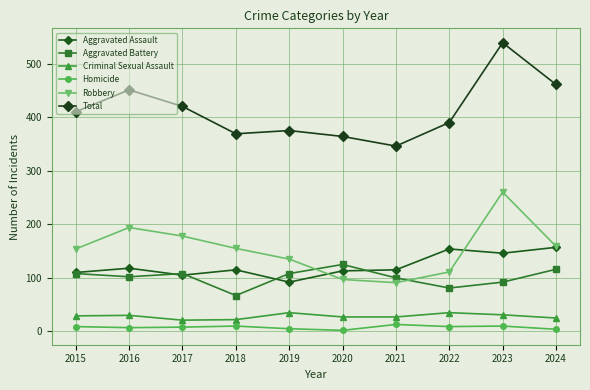

True or false: Robbery has a value of 401 at 2023.

False